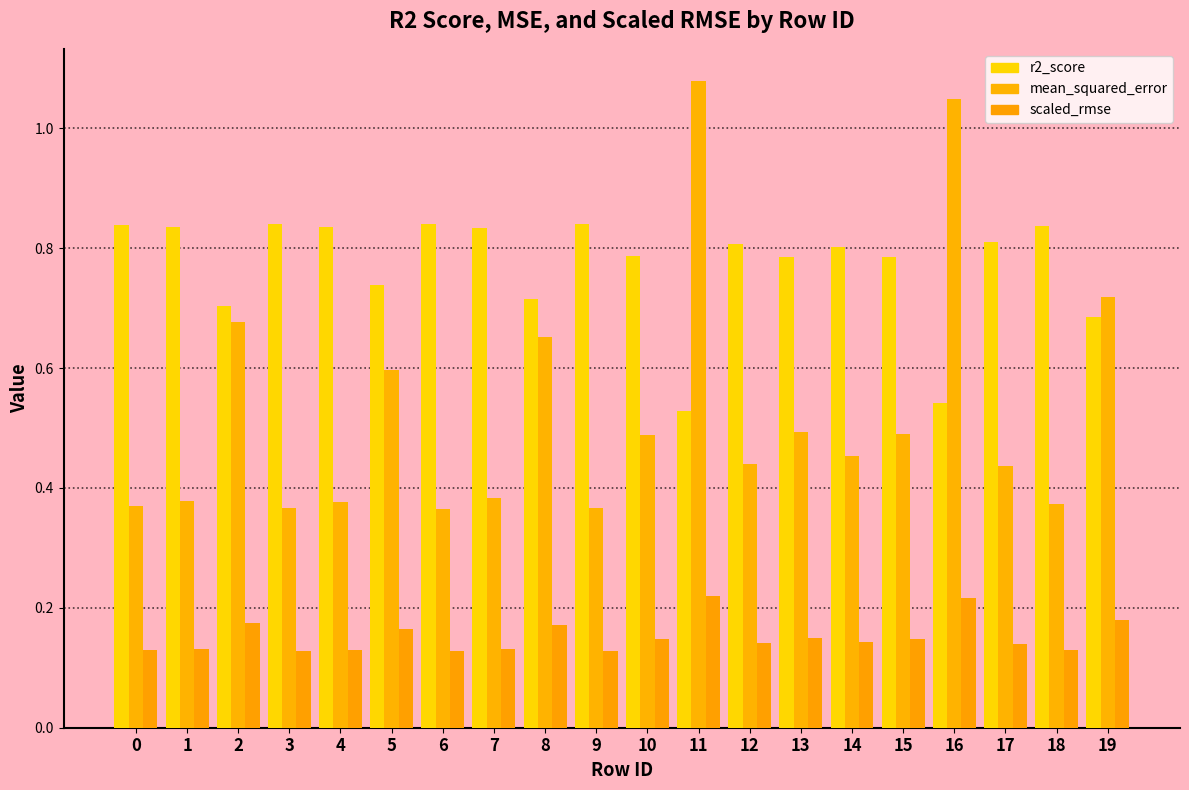

Reading left to right, extract all data points from this chart.

r2_score: 0=0.8	1=0.8	2=0.7	3=0.8	4=0.8	5=0.7	6=0.8	7=0.8	8=0.7	9=0.8	10=0.8	11=0.5	12=0.8	13=0.8	14=0.8	15=0.8	16=0.5	17=0.8	18=0.8	19=0.7
mean_squared_error: 0=0.4	1=0.4	2=0.7	3=0.4	4=0.4	5=0.6	6=0.4	7=0.4	8=0.7	9=0.4	10=0.5	11=1.1	12=0.4	13=0.5	14=0.5	15=0.5	16=1.0	17=0.4	18=0.4	19=0.7
scaled_rmse: 0=0.1	1=0.1	2=0.2	3=0.1	4=0.1	5=0.2	6=0.1	7=0.1	8=0.2	9=0.1	10=0.1	11=0.2	12=0.1	13=0.1	14=0.1	15=0.1	16=0.2	17=0.1	18=0.1	19=0.2